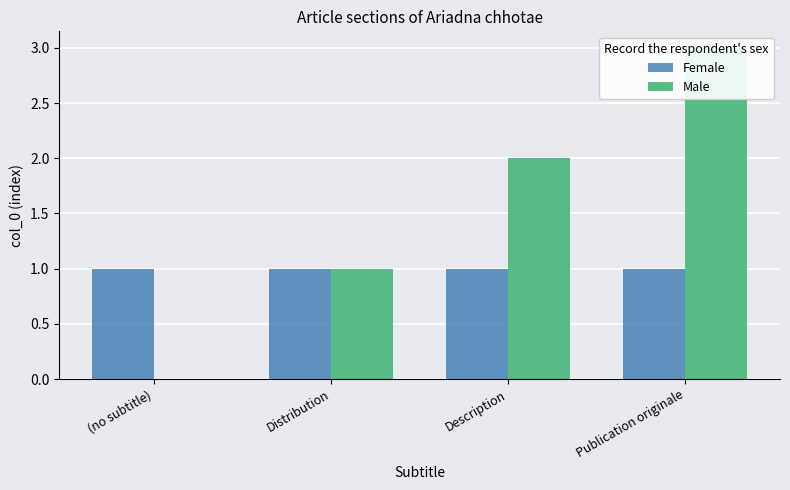

List the series in order of their peak value, highest first.

Male, Female